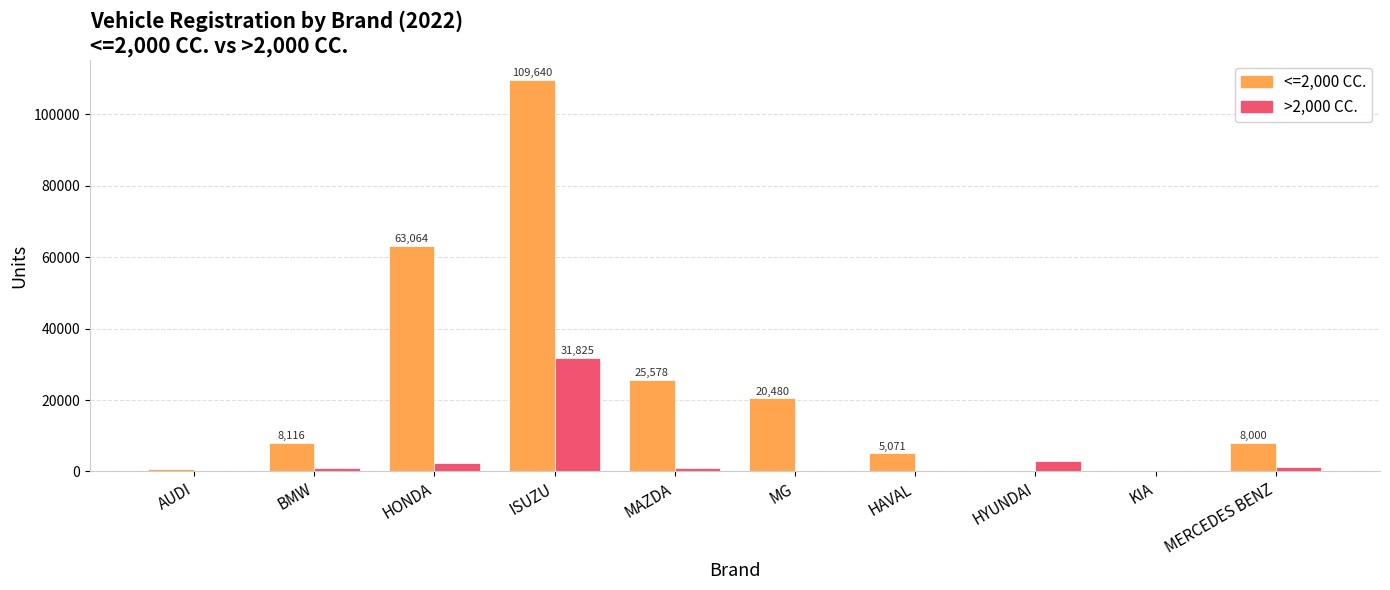

Where does the >2,000 CC. series first go above 1097?

HONDA